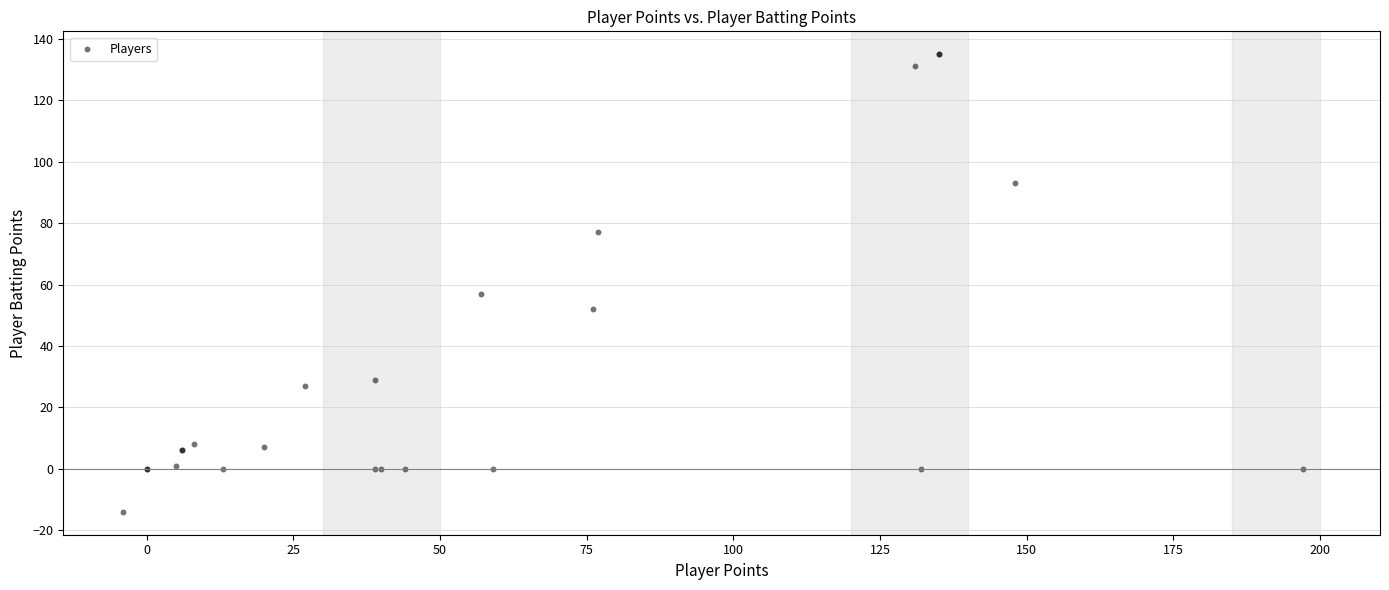

What Y value in the scatter plot is closest to 60?

57